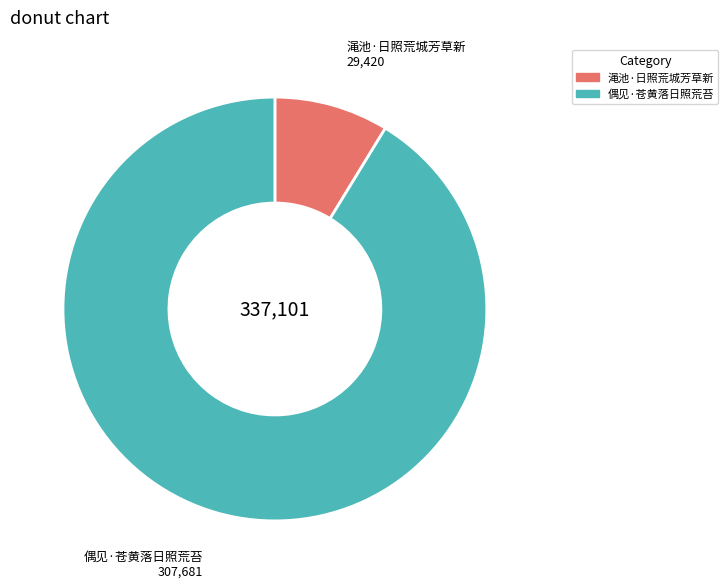

Which category accounts for the majority?

偶见·苍黄落日照荒苔